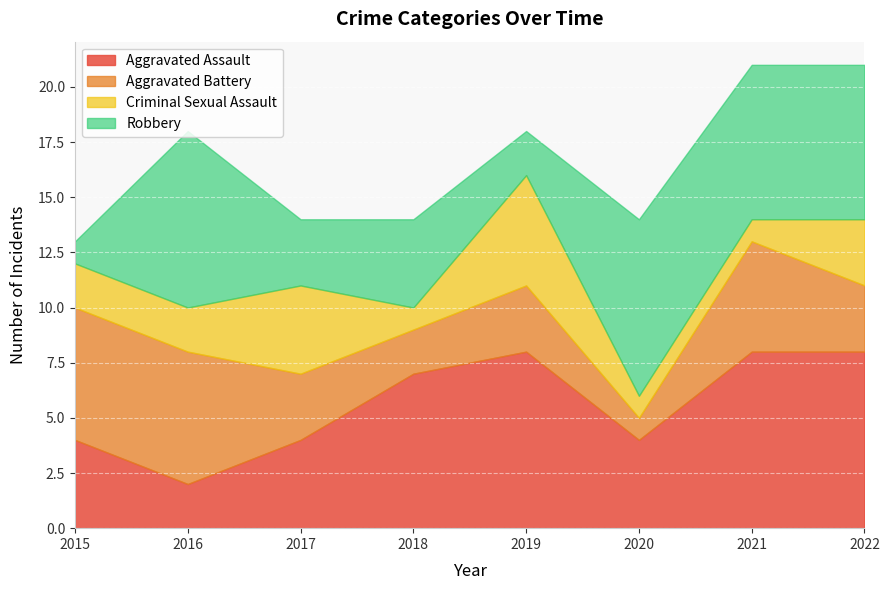

Where is Aggravated Assault nearest to the value 5?

2015